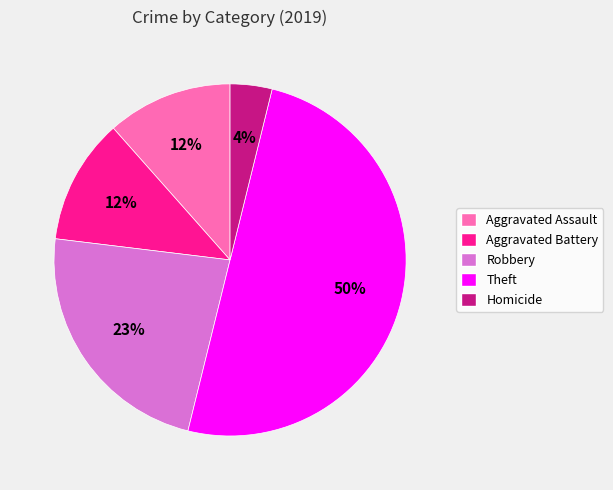

Count the number of slices in the pie.

5